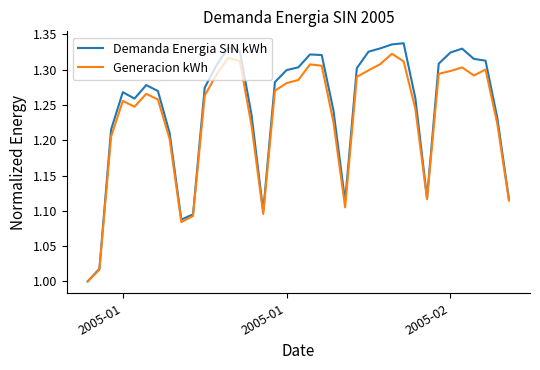

Which series has the largest range (max minus min)?

Demanda Energia SIN kWh